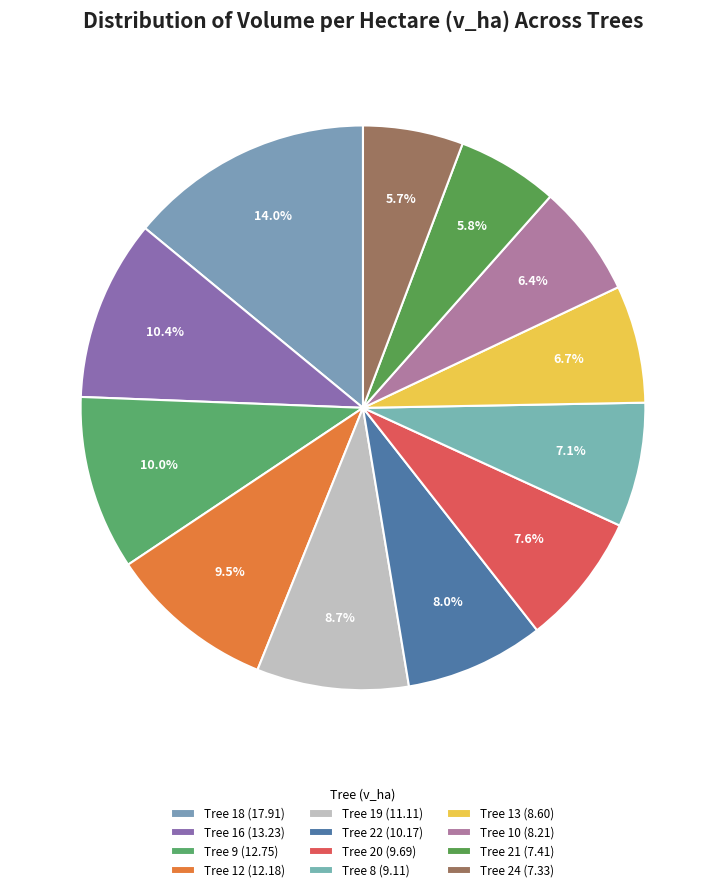

Is there a majority slice in this chart?

No